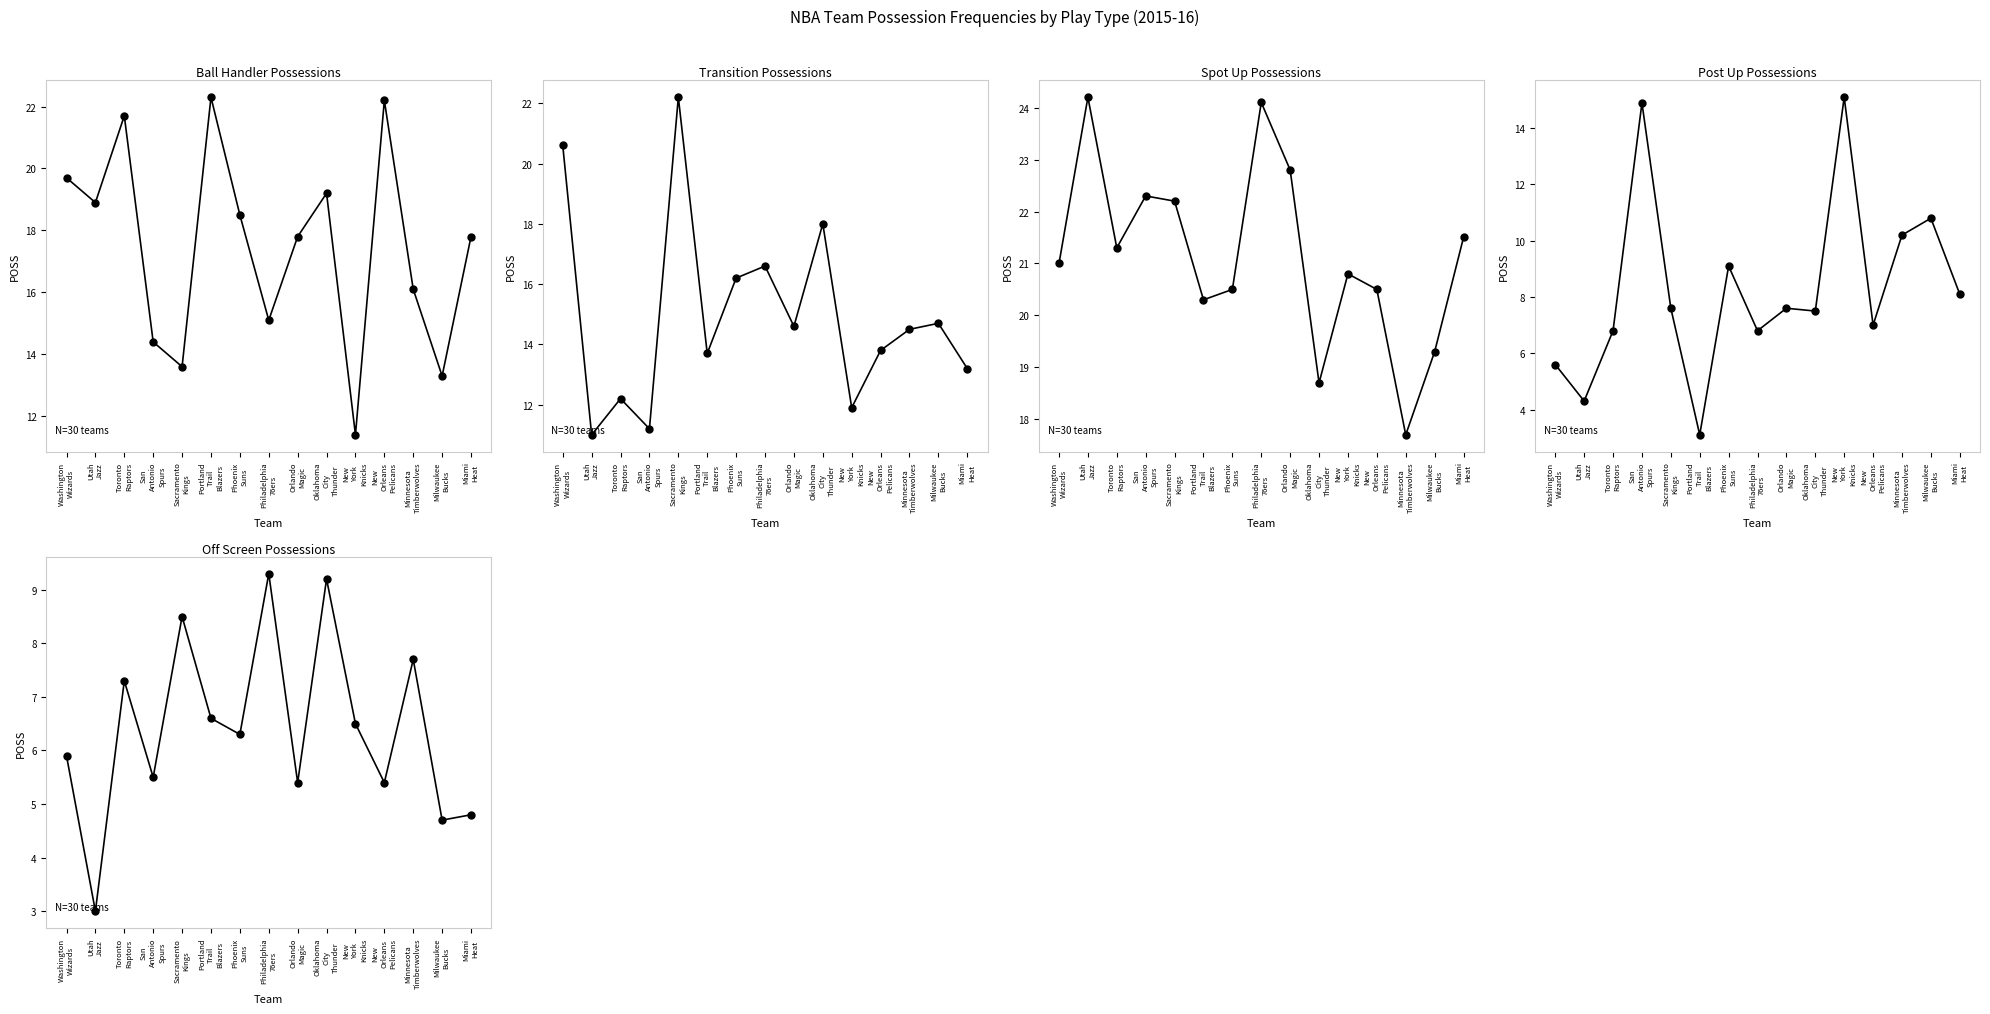

True or false: Spot_Up (POSS) and Transition (POSS) intersect in this chart.

False